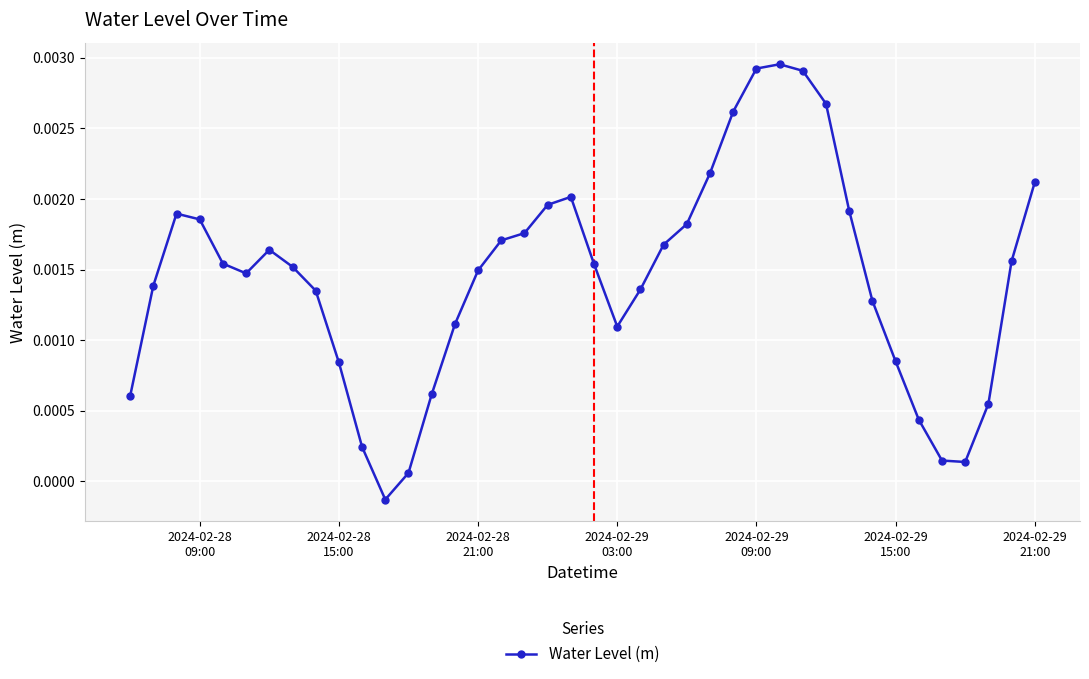

True or false: the data has more than 2 interior local peaks.

True